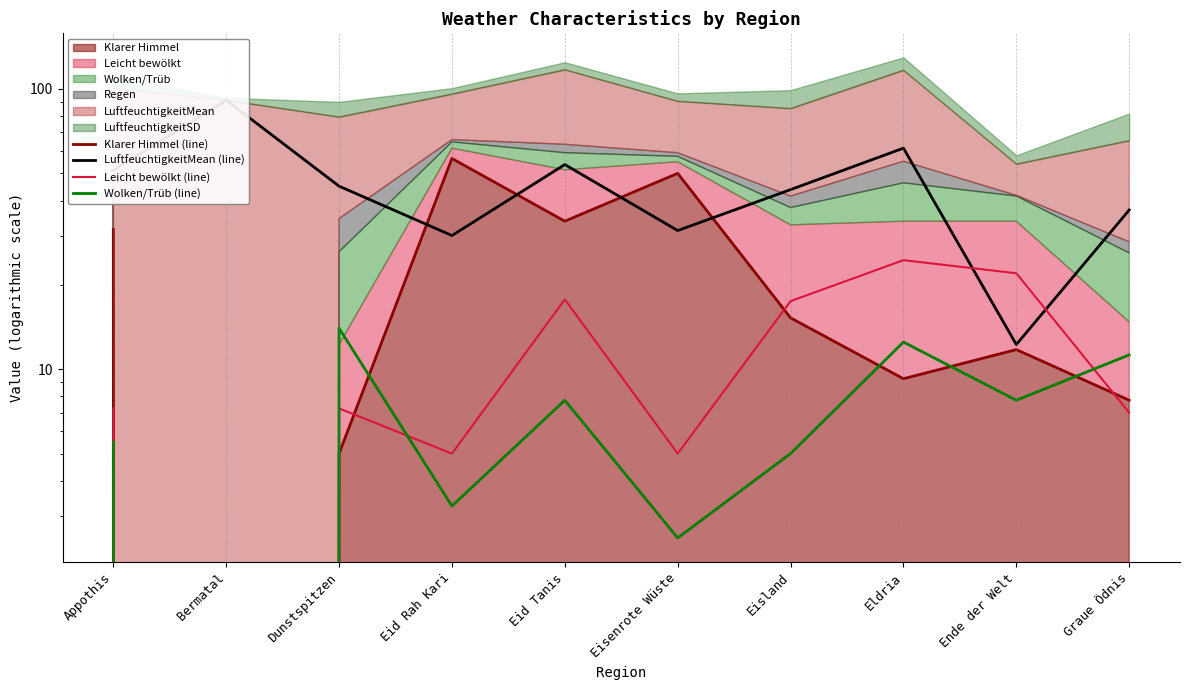

True or false: Wolken/Trüb (line) and LuftfeuchtigkeitMean (line) cross at least once.

False